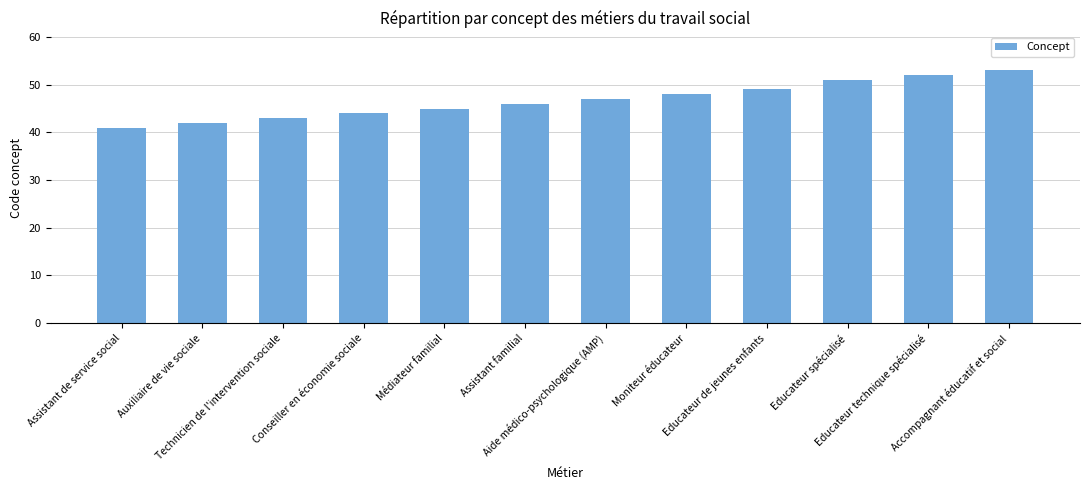

Read the value at Accompagnant éducatif et social, to the nearest 10.

50